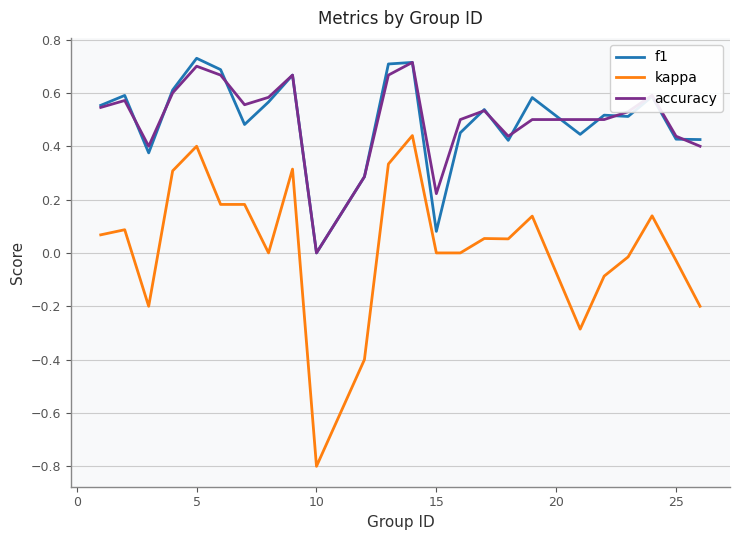

True or false: accuracy and kappa cross at least once.

False